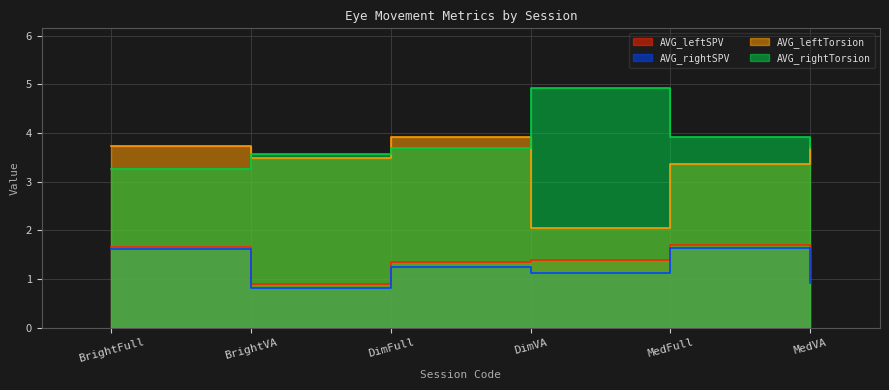

True or false: AVG_rightTorsion and AVG_rightSPV cross at least once.

False